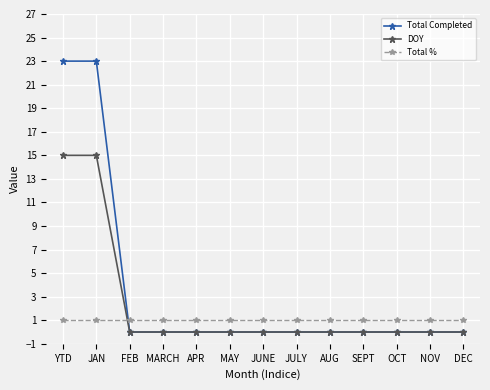

Reading left to right, what are all the values shown in this chart?

Total Completed: 23	23	0	0	0	0	0	0	0	0	0	0	0
DOY: 15	15	0	0	0	0	0	0	0	0	0	0	0
Total %: 1	1	1	1	1	1	1	1	1	1	1	1	1